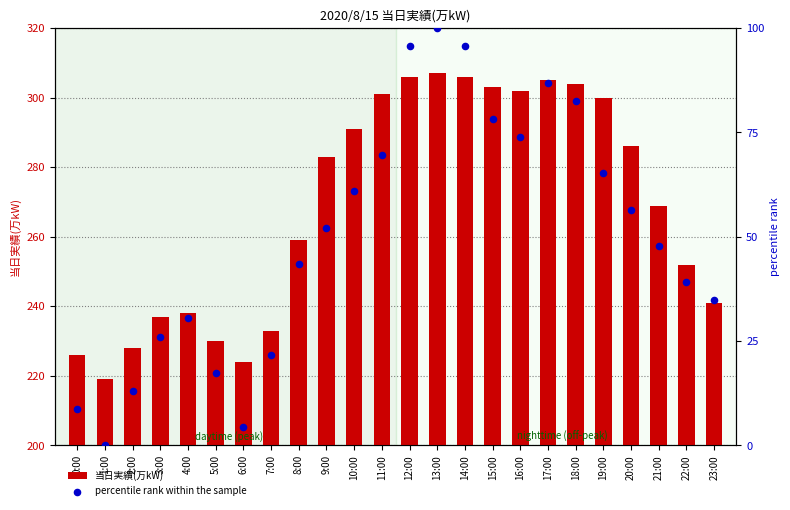

At how many categories does at least one series exceed 245?

15